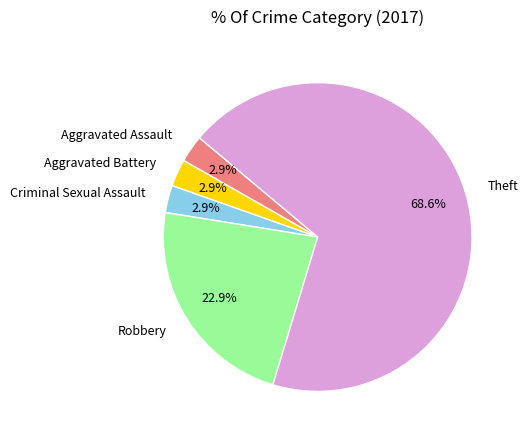

Which slice is the largest?

Theft